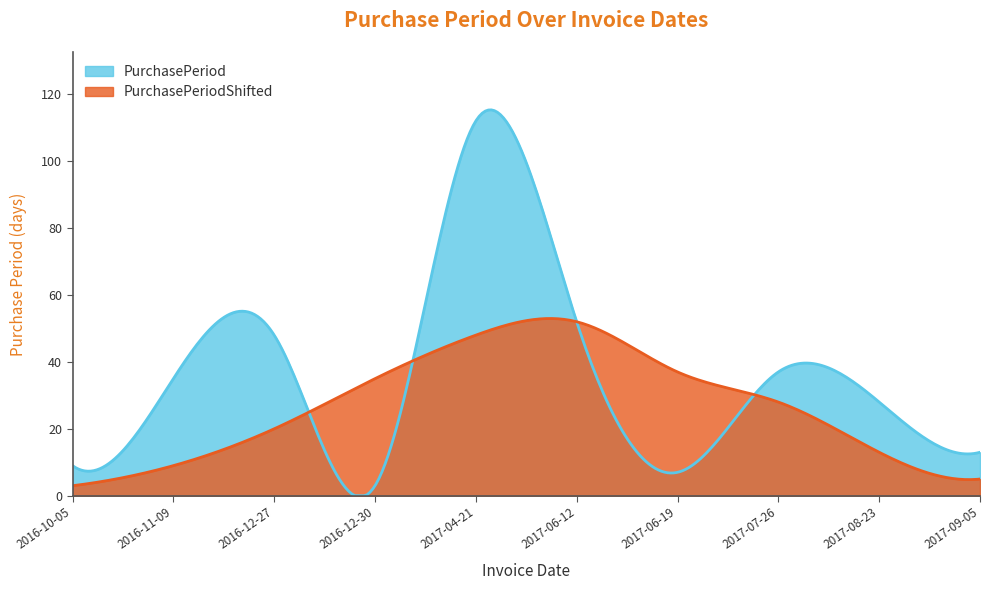

What is the sum of the values at 2017-09-05 and 2016-12-27?

61